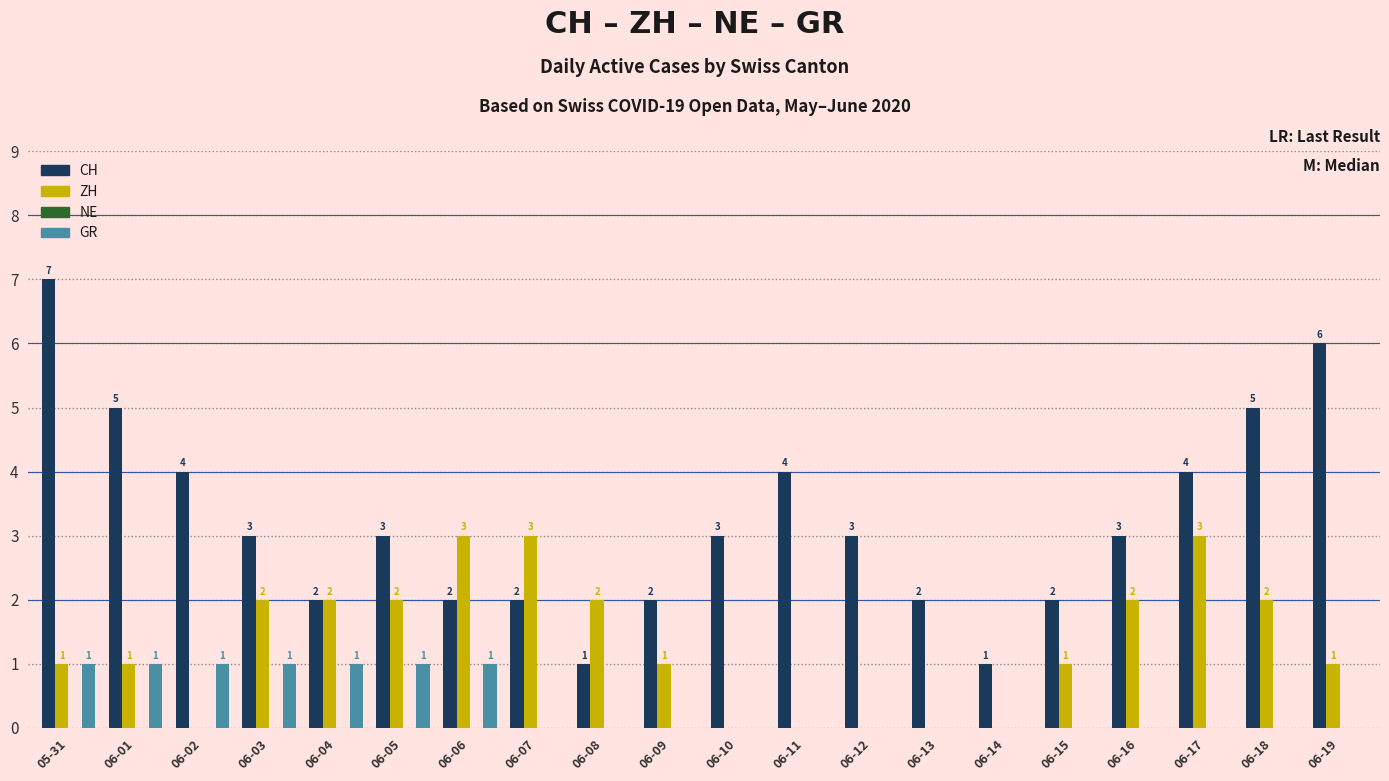

How many groups of bars are there?

20